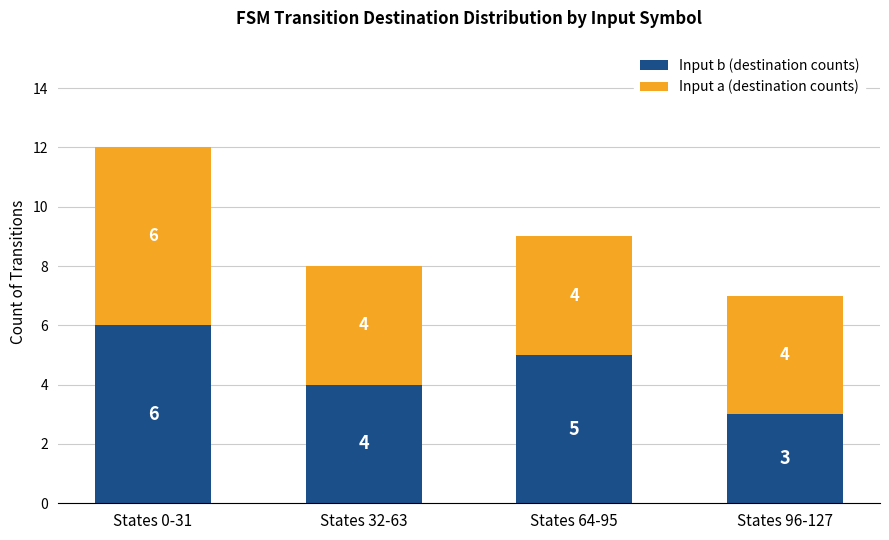

The value of Input b (destination counts) at States 96-127 is 3. True or false?

True